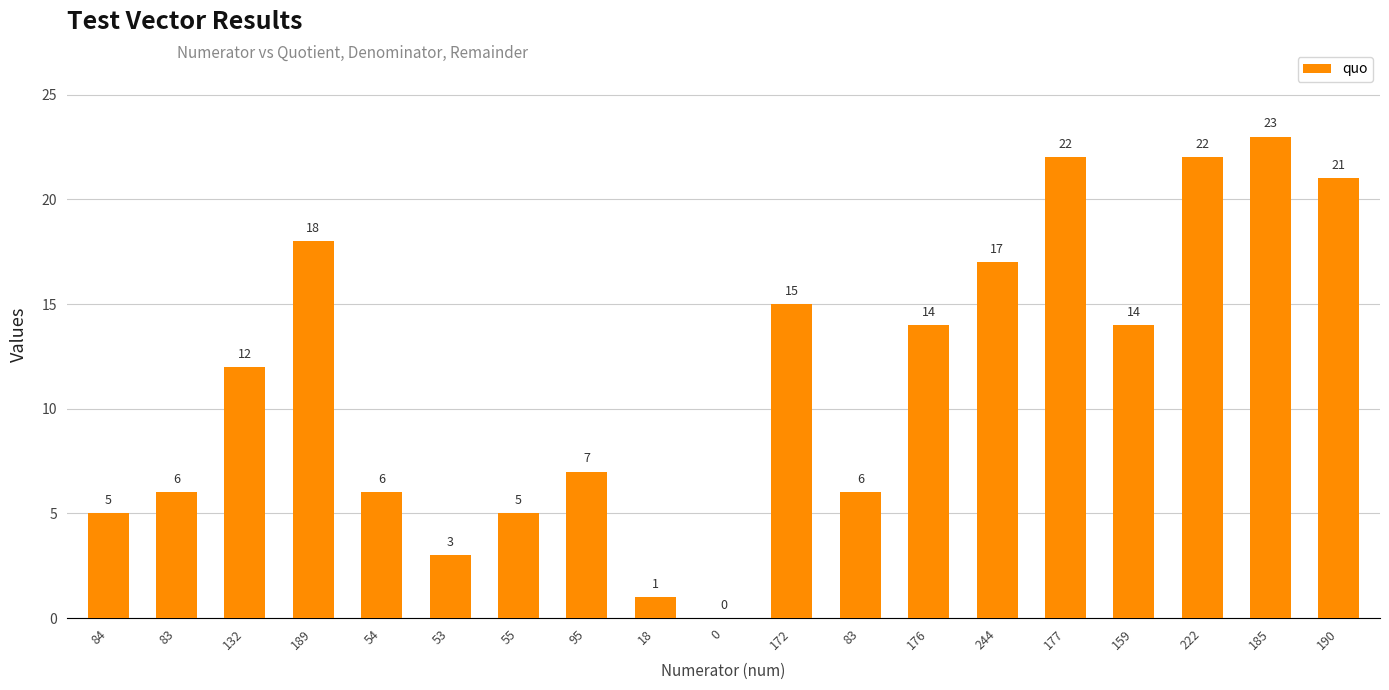

How many categories are shown in the chart?

19